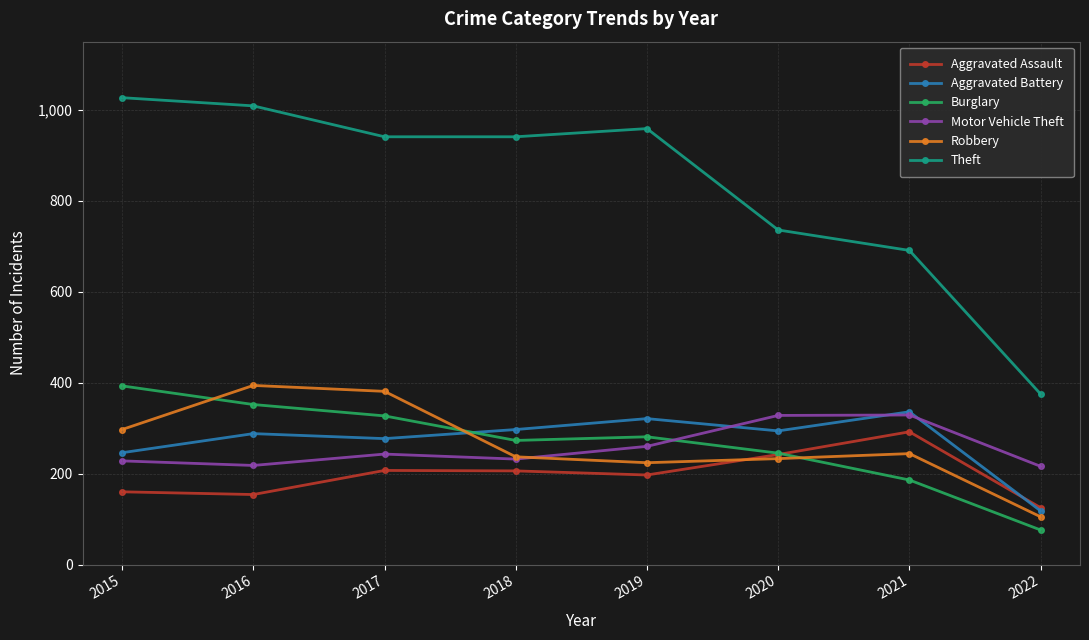

What is the value of the Motor Vehicle Theft point at the 7th from the left?

329